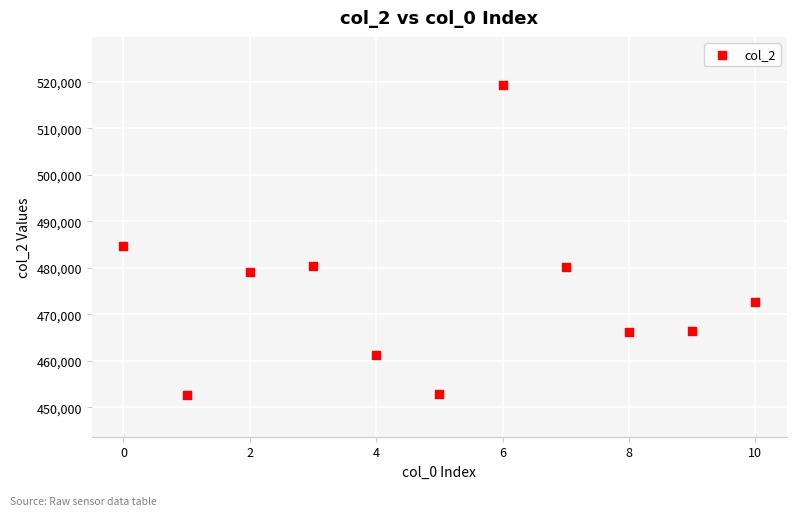

What Y value in the scatter plot is closest to 486021?

484667